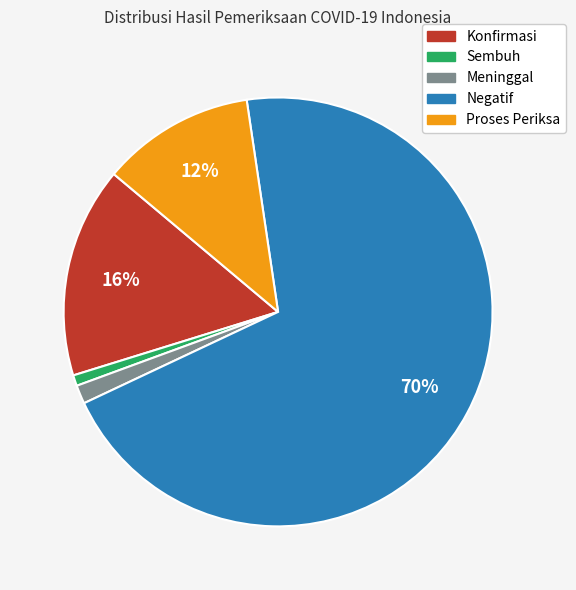

What is the majority slice?

Negatif